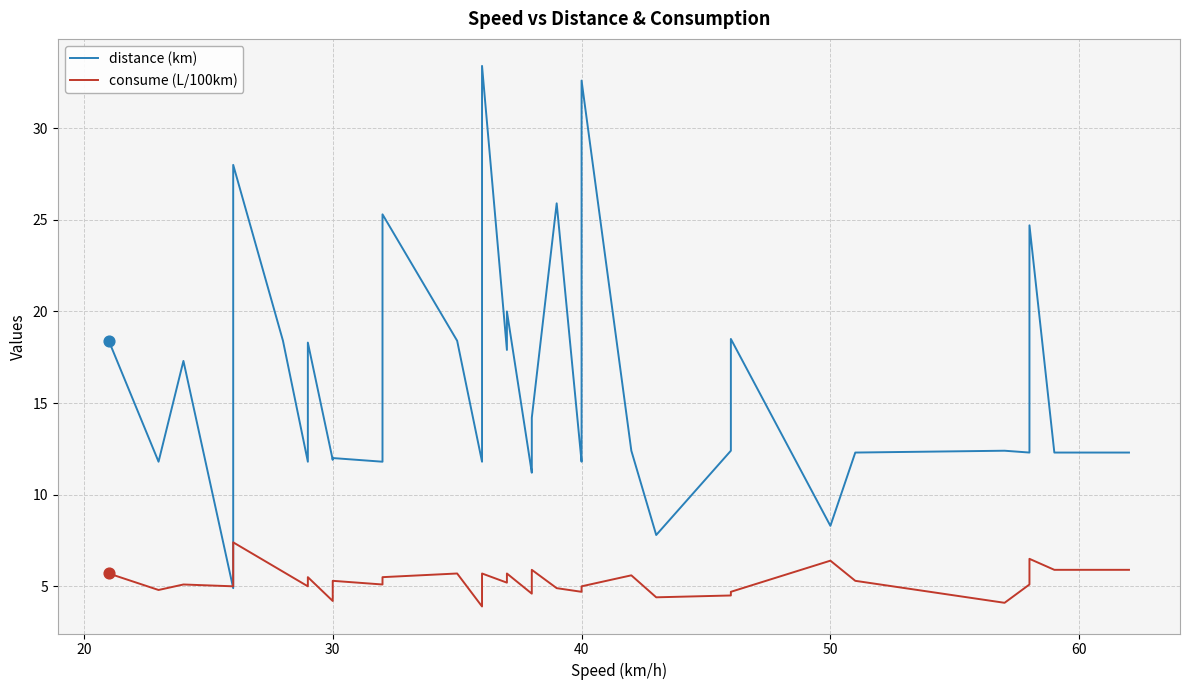

What are all the series names shown in the legend?

distance (km), consume (L/100km)